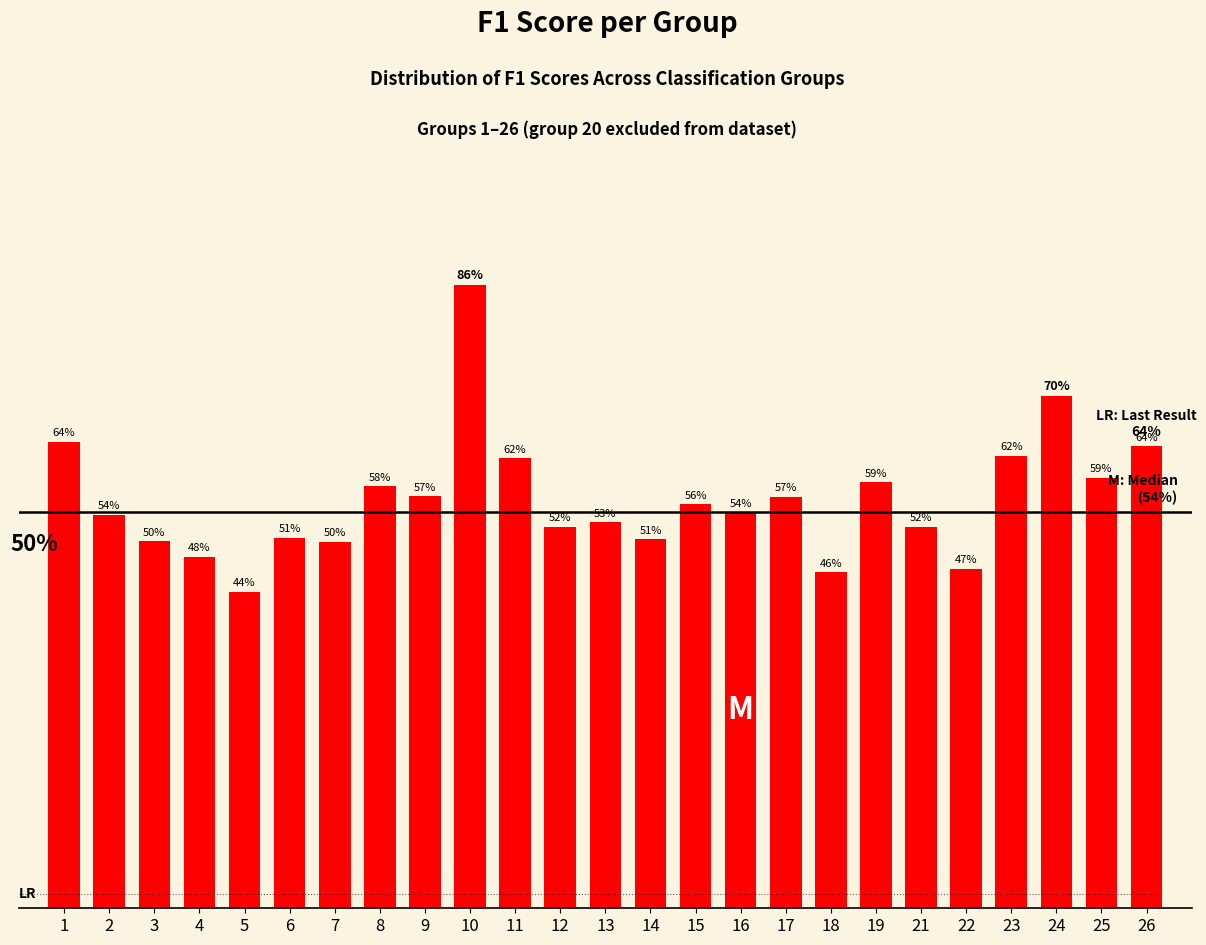

Between 14 and 6, which is larger?

6